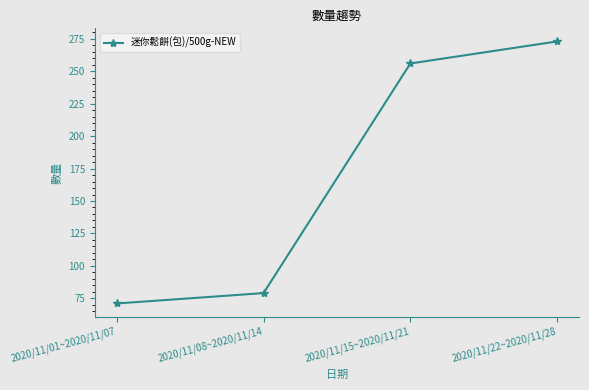

Which label corresponds to the smallest value in the chart?

2020/11/01~2020/11/07